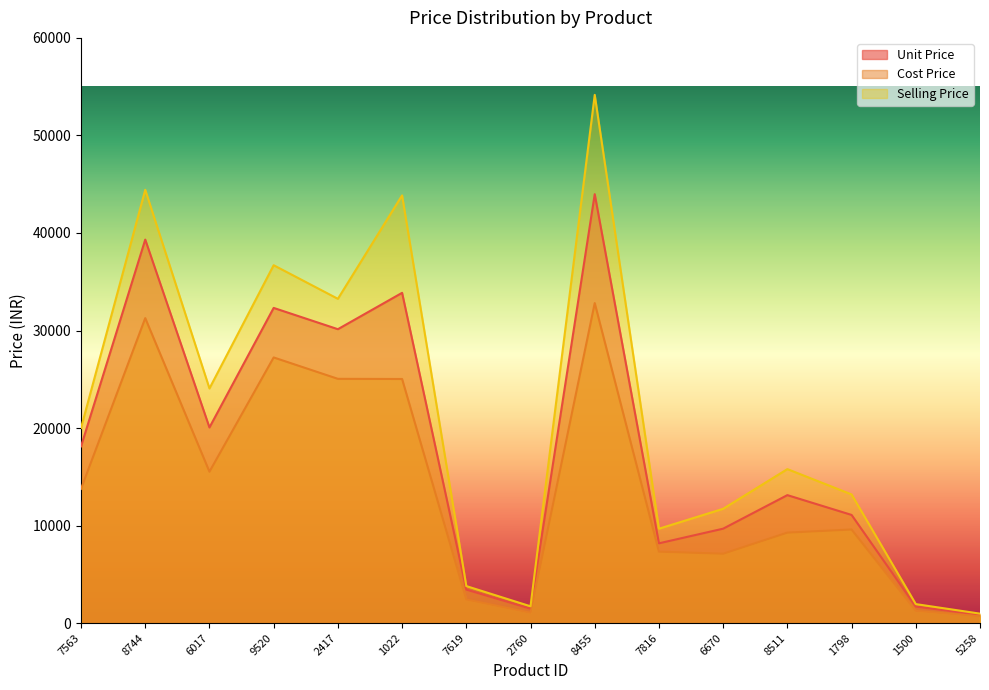

What is the label of the 8th point from the left?

2760